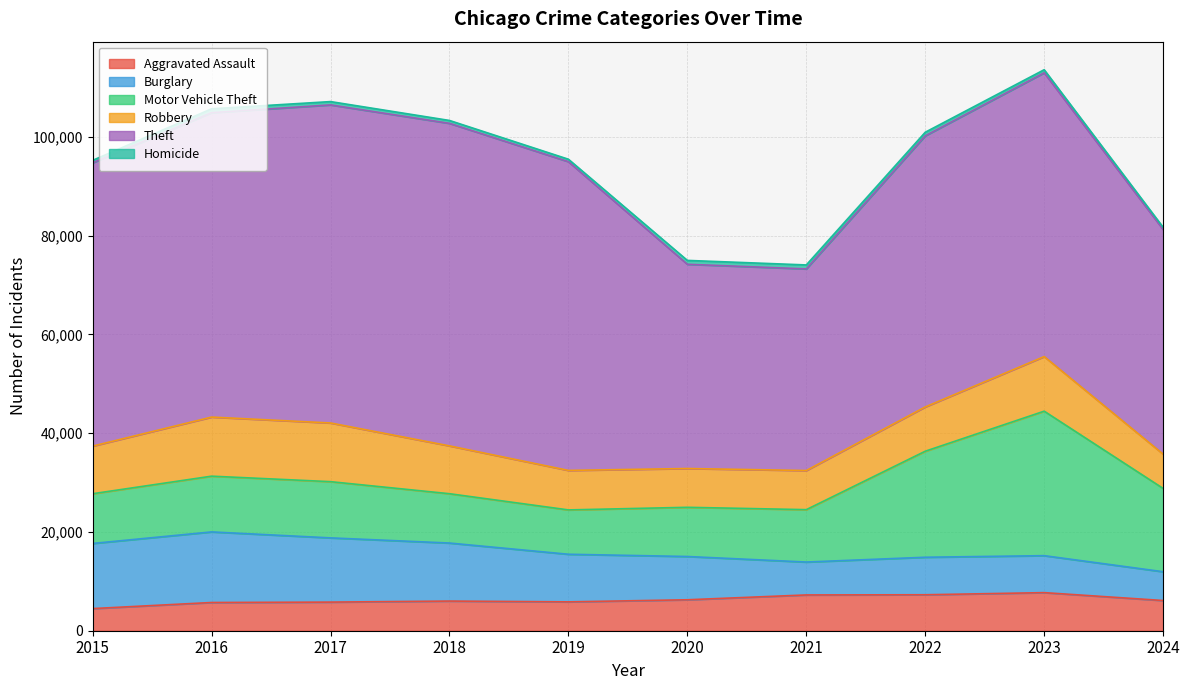

What are all the series names shown in the legend?

Aggravated Assault, Burglary, Motor Vehicle Theft, Robbery, Theft, Homicide